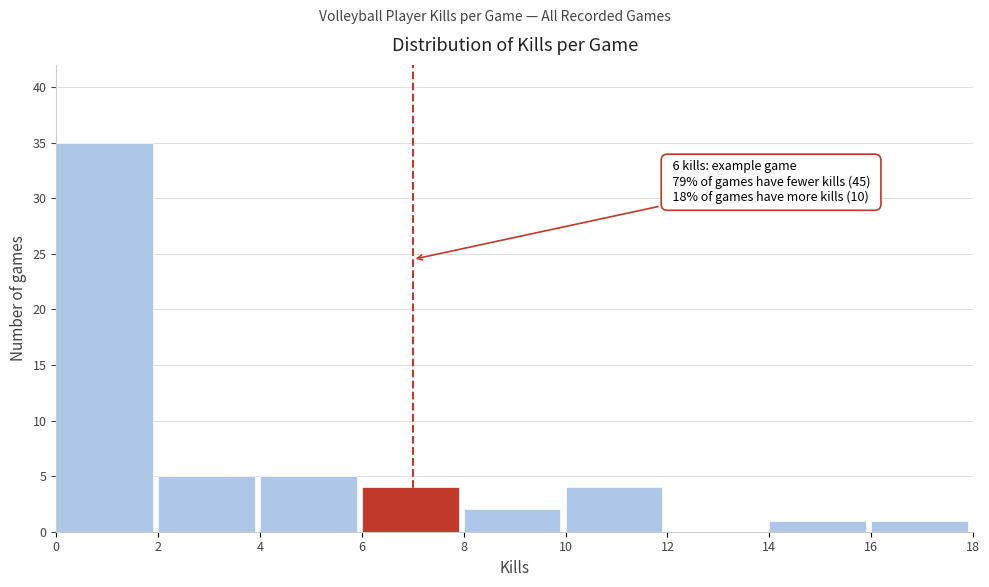

Over which range of the x-axis is the bar tallest?

0 to 2